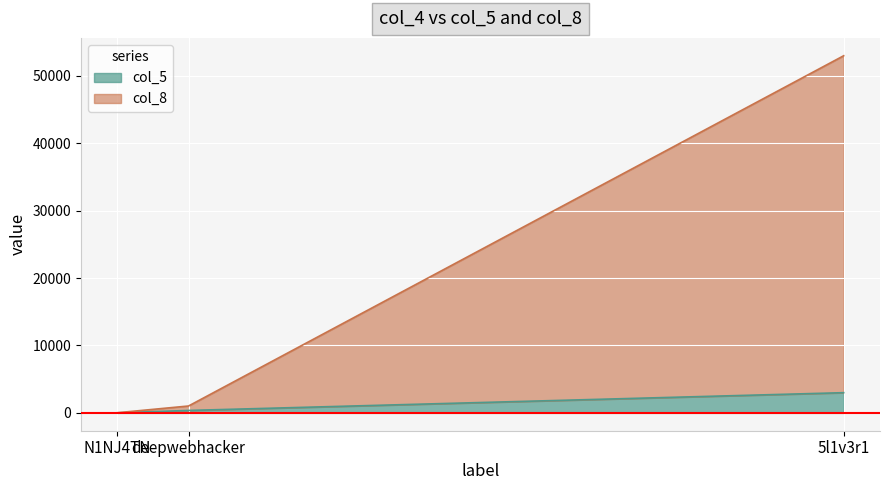

How many series are shown in this chart?

2